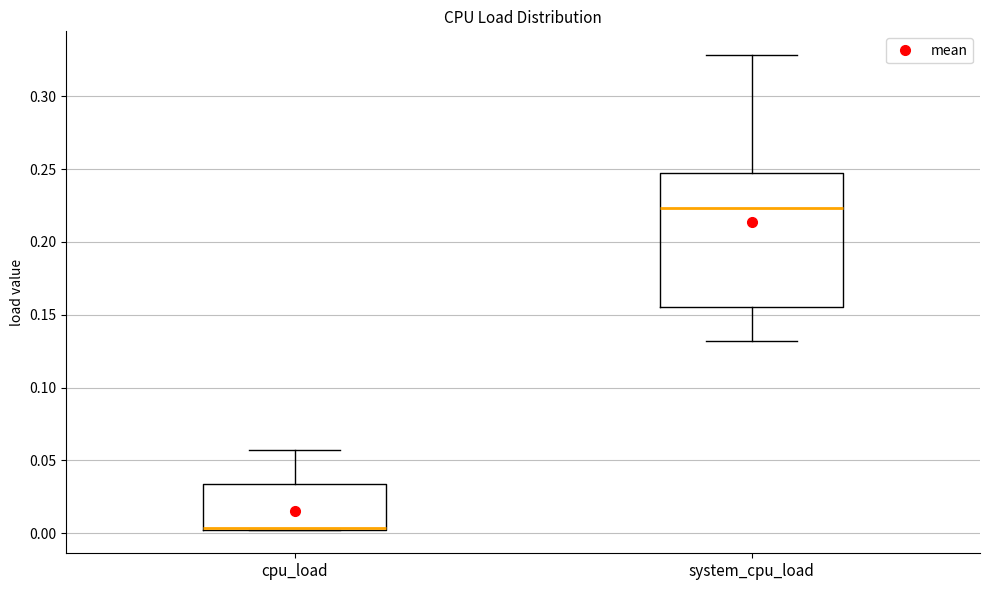

Reading left to right, transcribe this box plot: for each box, give where its median line is, the range the box spans, and where its two whiskers end, as read against the y-axis. The values are not printed on the chart, so give them approximately, as read against the axis.

cpu_load: median 0.005 (drawn on the box's lower edge), box 0.005 to 0.035, whiskers 0.000 to 0.055
system_cpu_load: median 0.225, box 0.155 to 0.245, whiskers 0.130 to 0.330